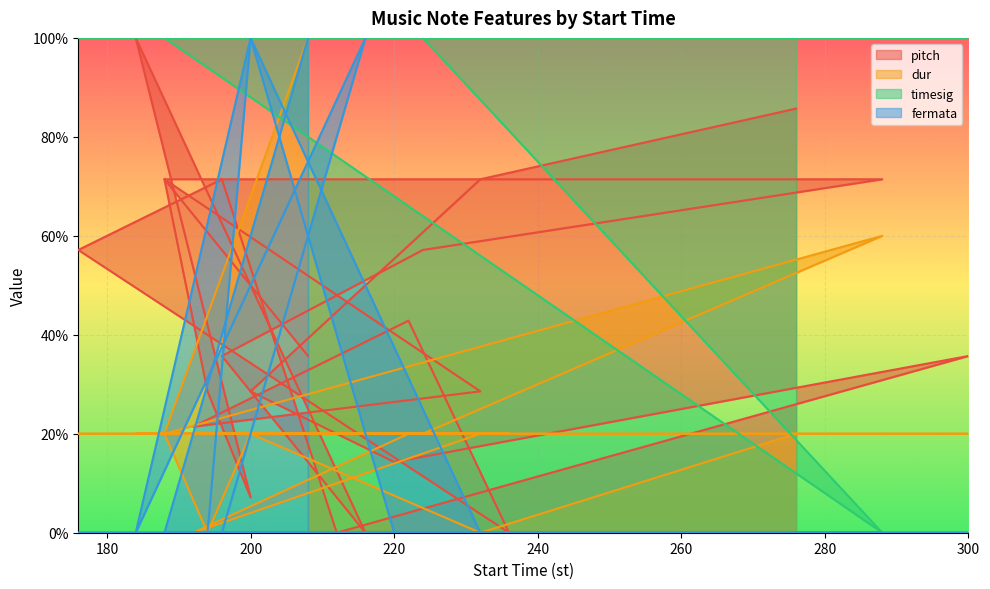

True or false: pitch has a value of 71.4 at 288.

True